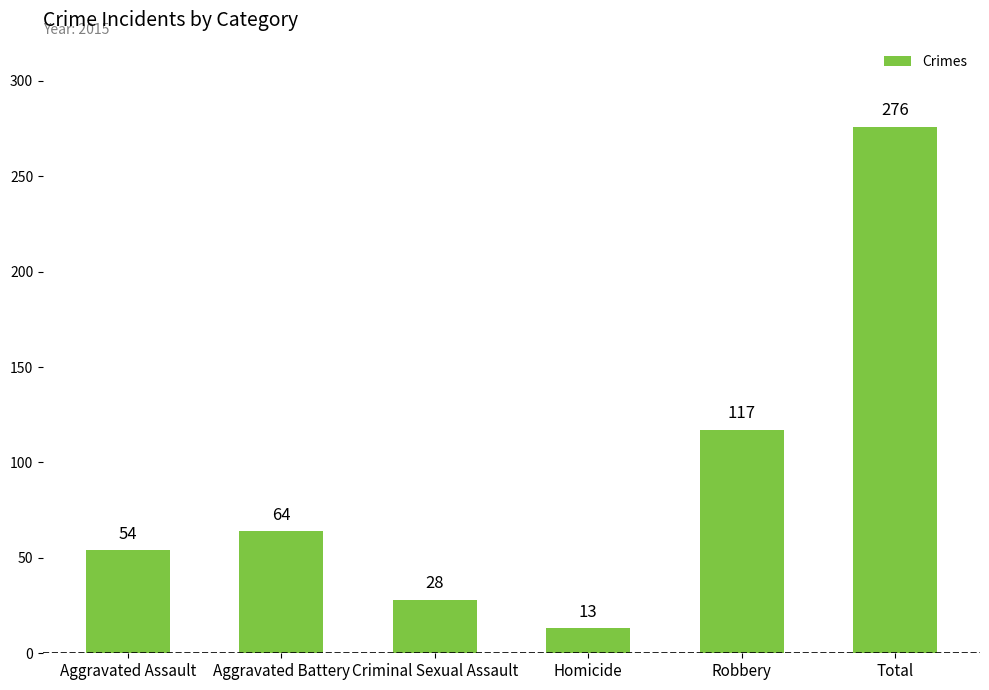

Between Aggravated Battery and Aggravated Assault, which is larger?

Aggravated Battery